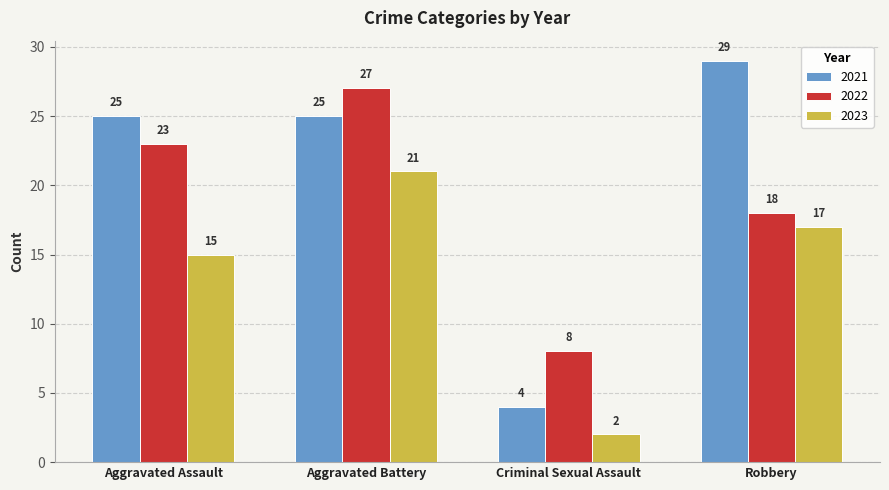

How many distinct data groups are displayed?

3